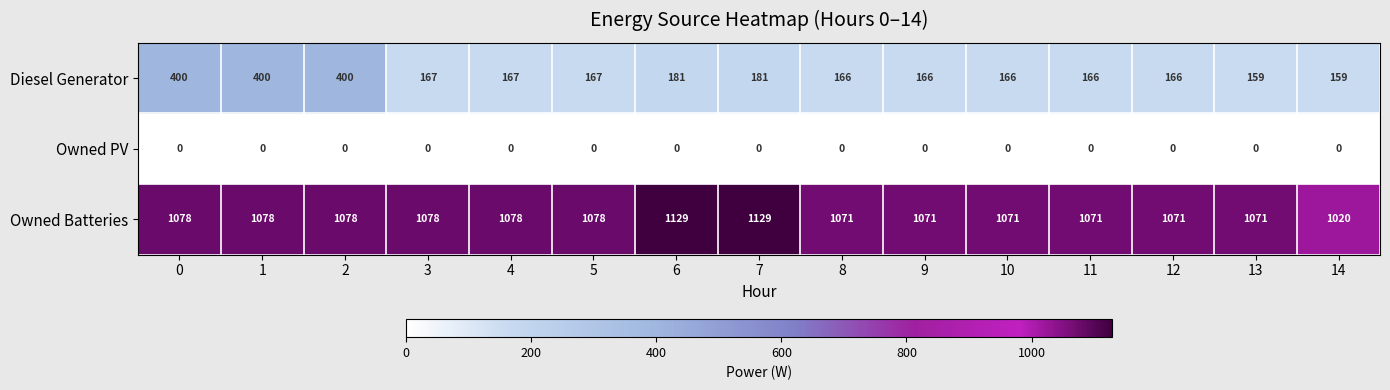

Which series has the largest range (max minus min)?

Diesel Generator